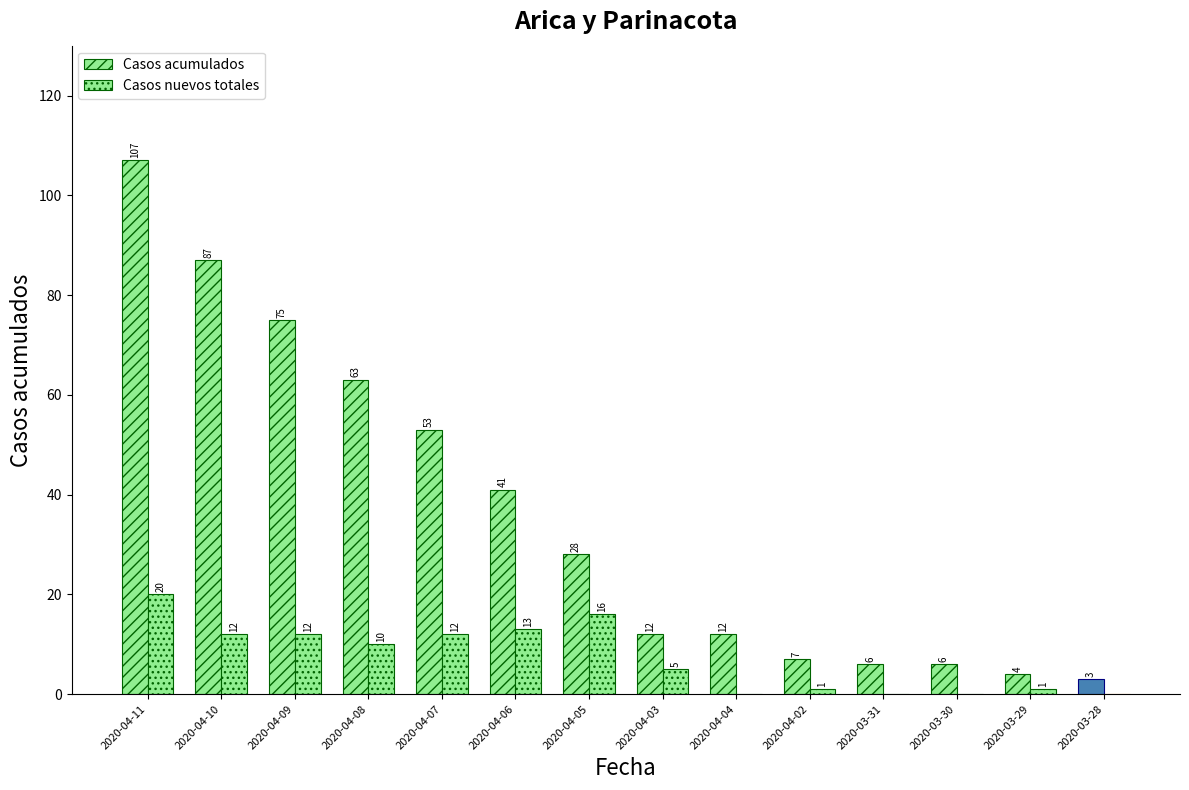

Is the value of Casos nuevos totales at 2020-03-31 greater than the value of Casos acumulados at 2020-04-02?

No